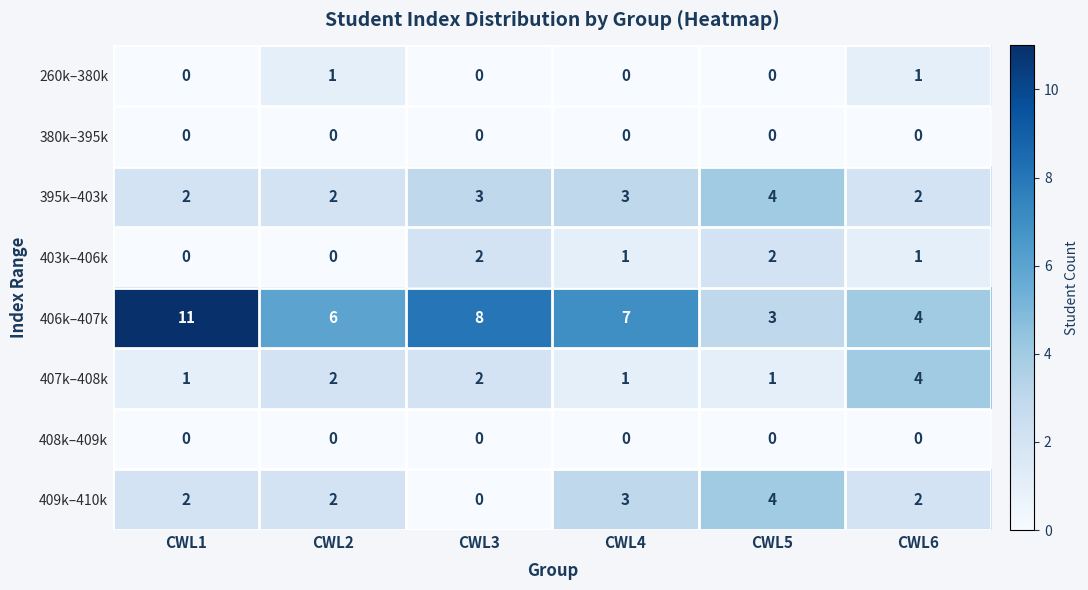

At which category does the chart reach its peak across all series?

CWL1